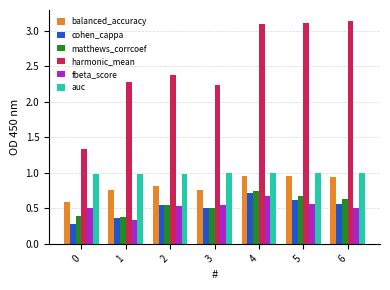

How many bars are there in each group?

6